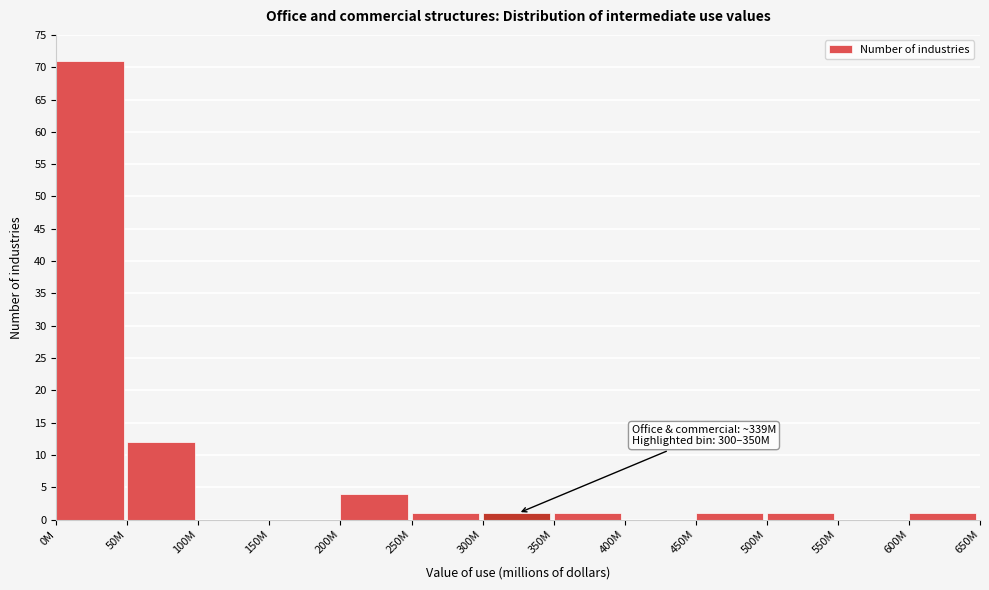

Reading left to right, what are all the values shown in this chart?

0M=71	50M=12	100M=0	150M=0	200M=4	250M=1	300M=1	350M=1	400M=0	450M=1	500M=1	550M=0	600M=1